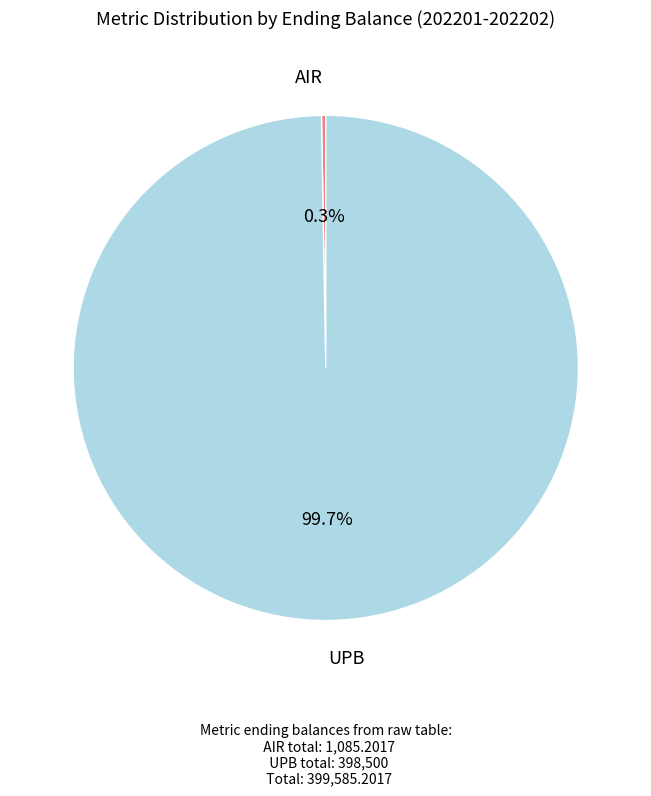

Is there any slice that represents more than half of the pie?

Yes